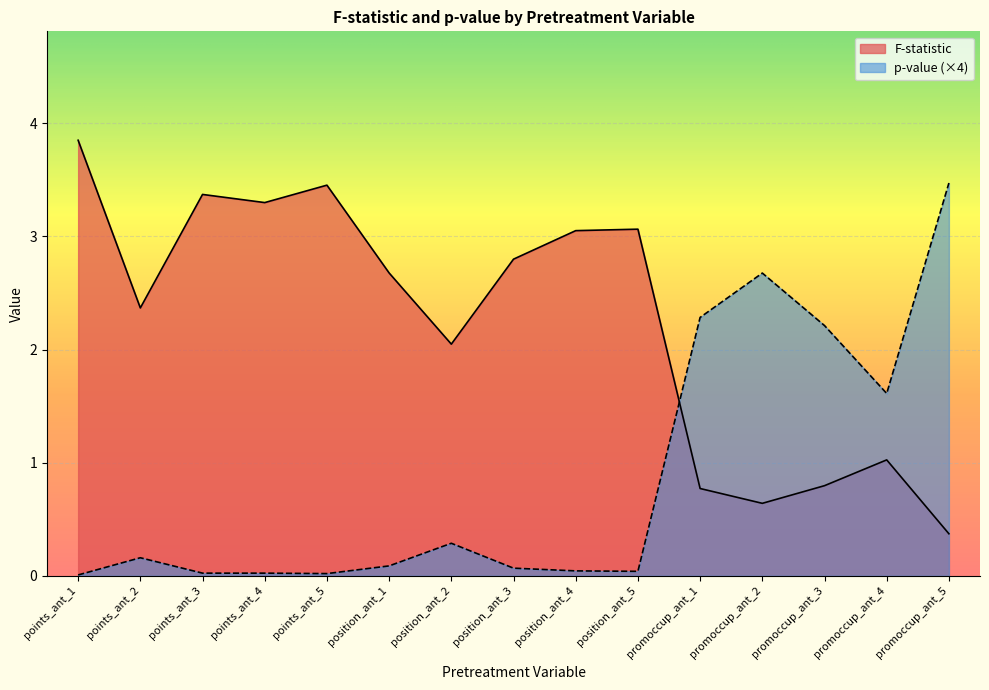

List the labels in order of p-value value, largest first.

promoccup_ant_5, promoccup_ant_2, promoccup_ant_1, promoccup_ant_3, promoccup_ant_4, position_ant_2, points_ant_2, position_ant_1, position_ant_3, position_ant_4, position_ant_5, points_ant_3, points_ant_4, points_ant_5, points_ant_1